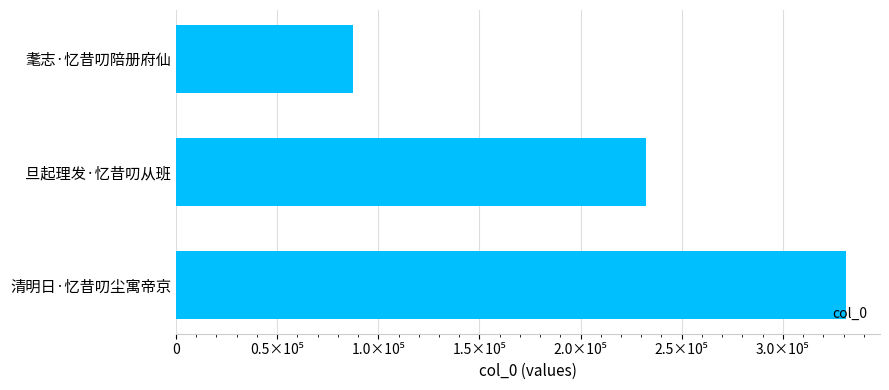

List the labels in order of value, largest first.

清明日·忆昔叨尘寓帝京, 旦起理发·忆昔叨从班, 耄志·忆昔叨陪册府仙